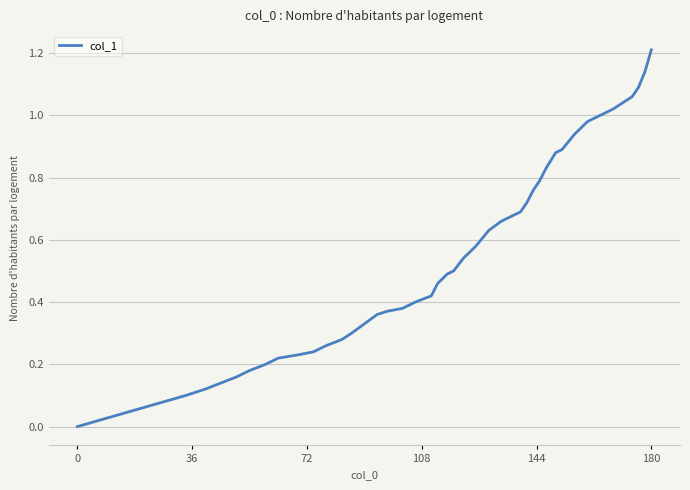

What is the difference between the maximum and minimum values?

1.2